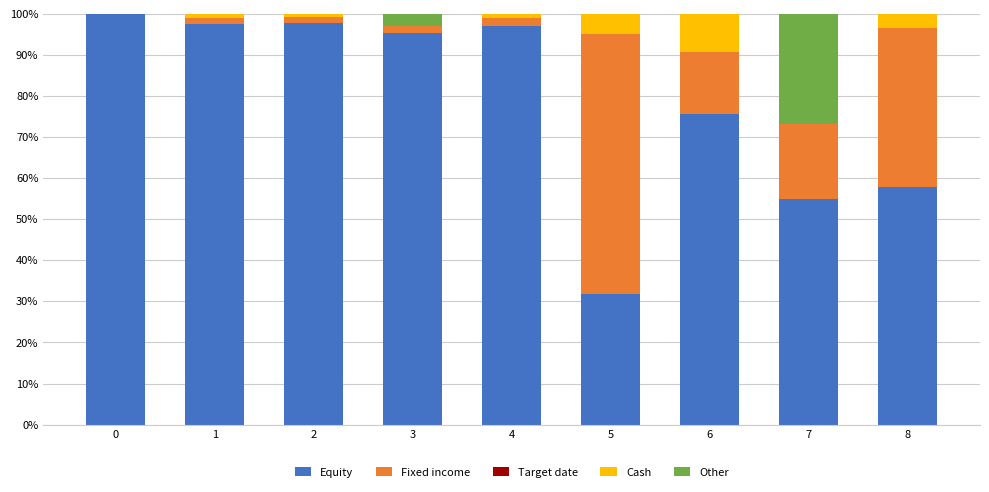

What is the total value across all series at 8?

100.0